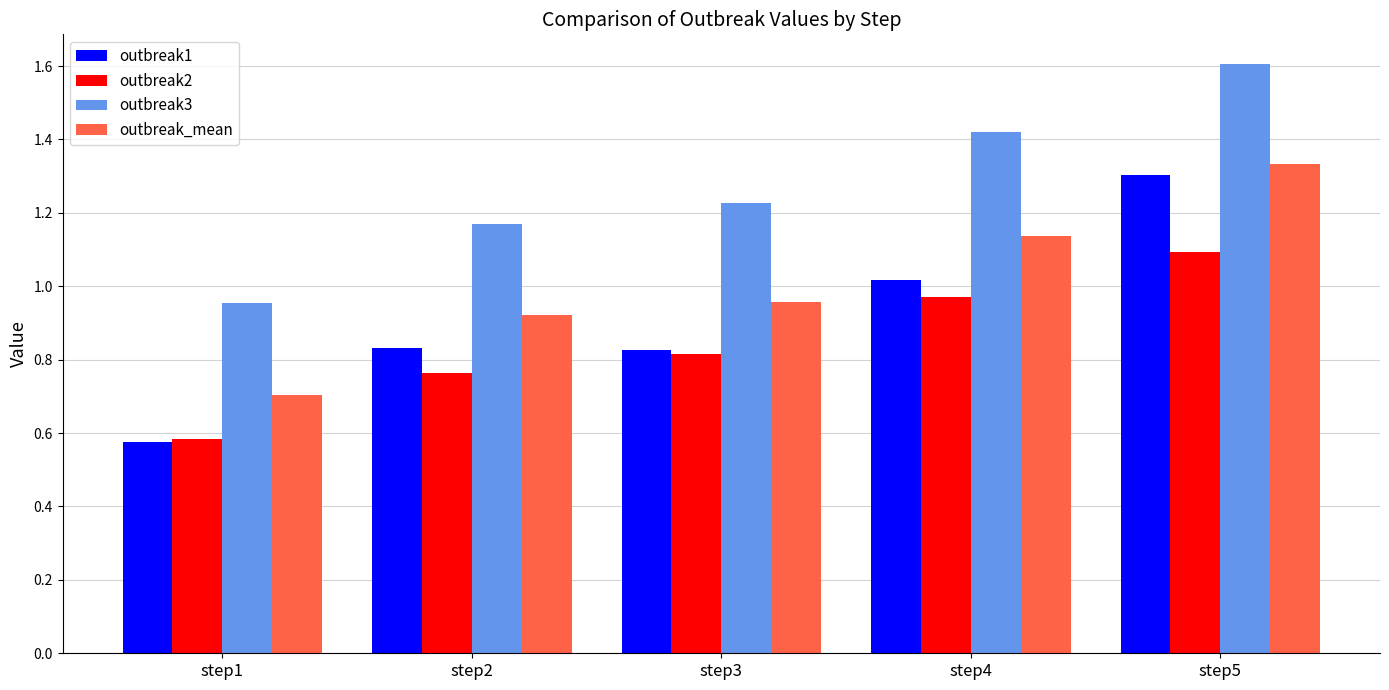

The value of outbreak1 at step2 is 1.2. True or false?

False